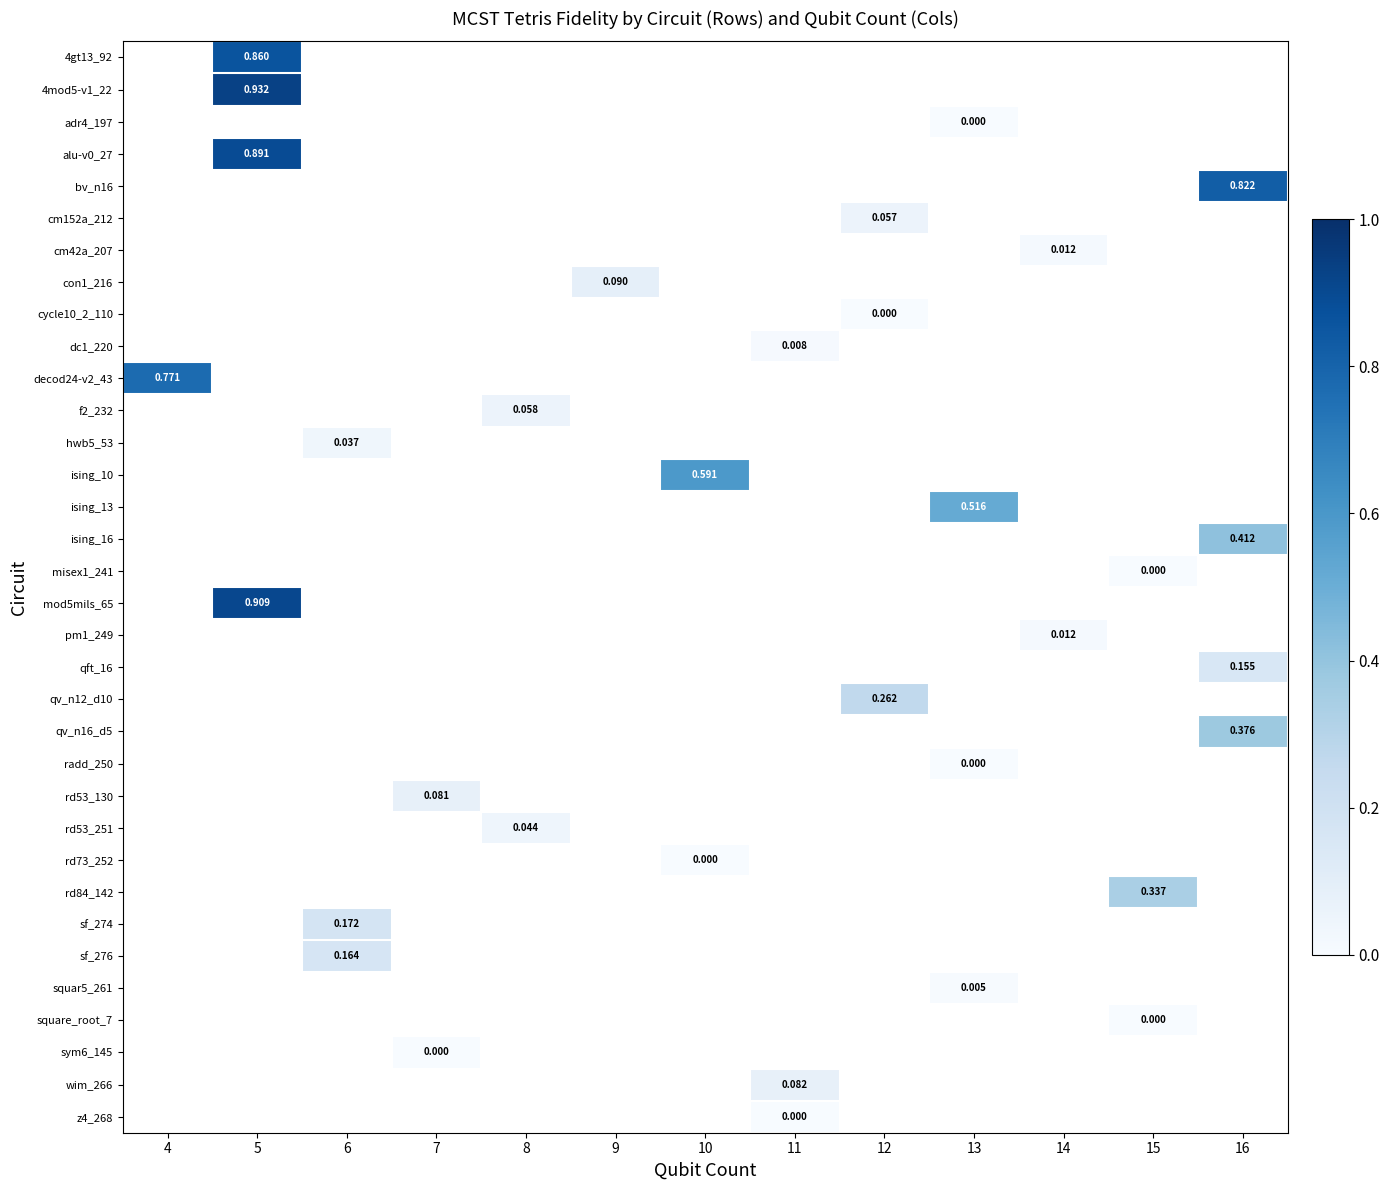

What value does the qv_n16_d5 series have at 16?

0.4